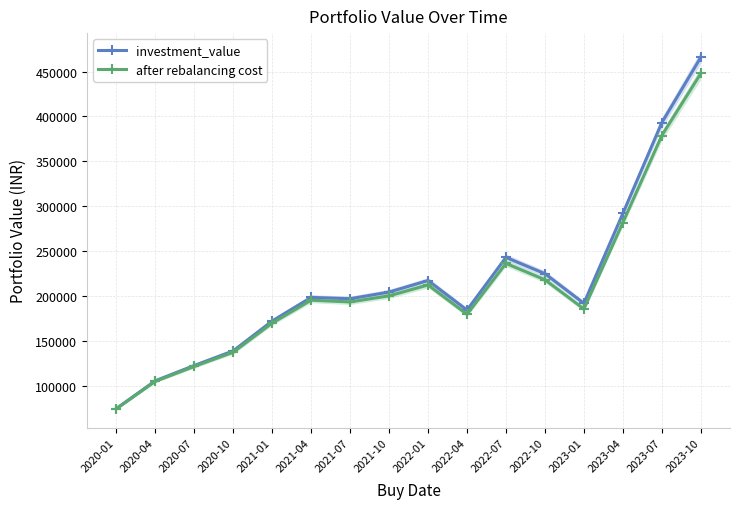

Which has a higher value, 2020-07 or 2023-10?

2023-10